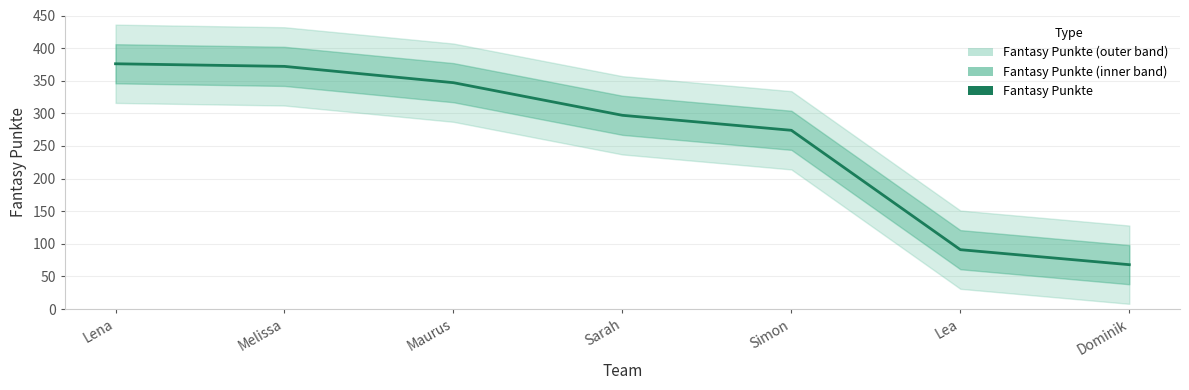

At which category does the chart reach its minimum across all series?

Dominik